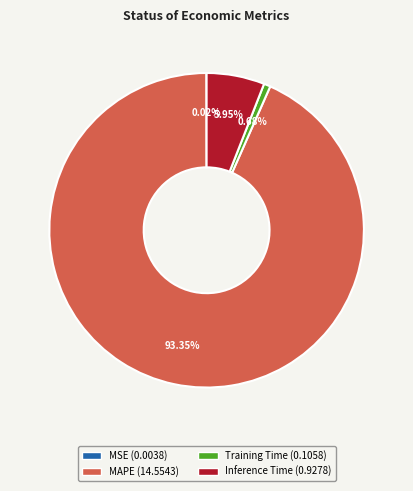

True or false: Inference Time accounts for 6% of the total.

True